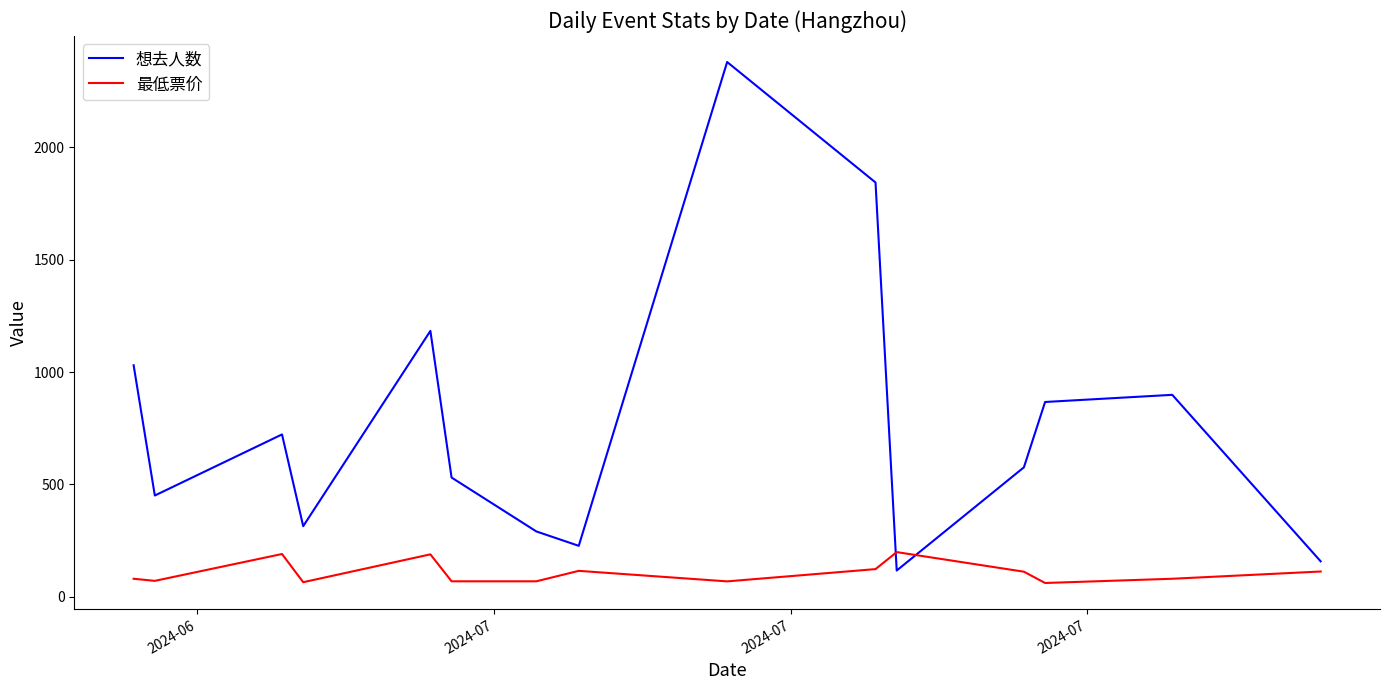

What is the difference between the maximum and minimum values in the 最低票价 series?

137.5